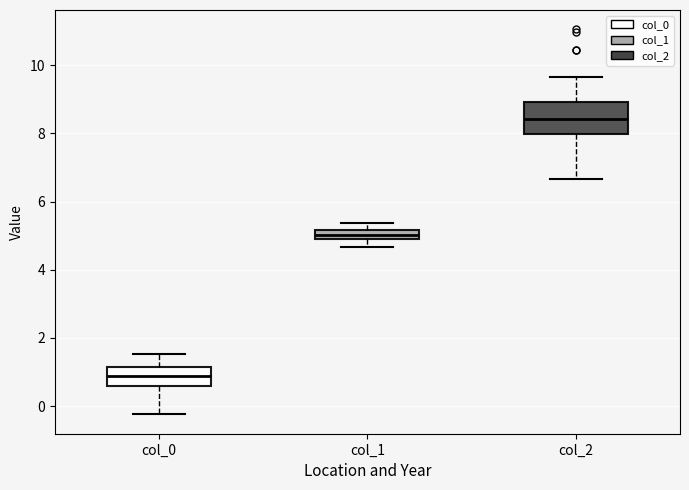

Which box has the lowest median line?

col_0